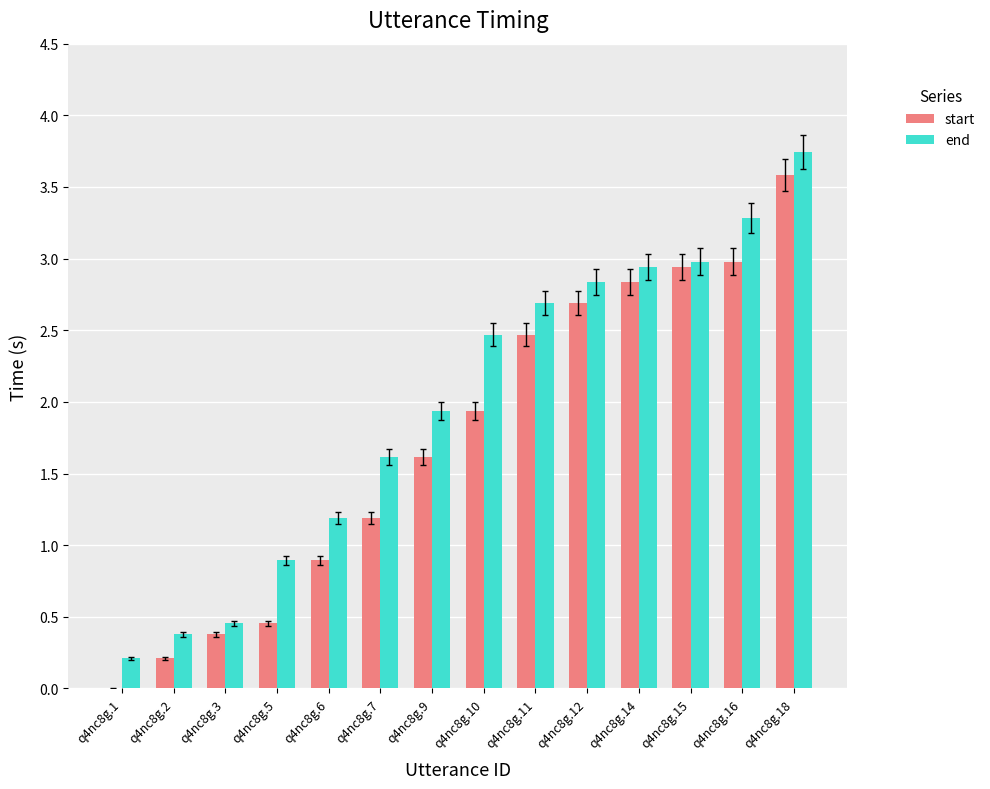

Between q4nc8g.1 and q4nc8g.9, which series saw the biggest shift?

end